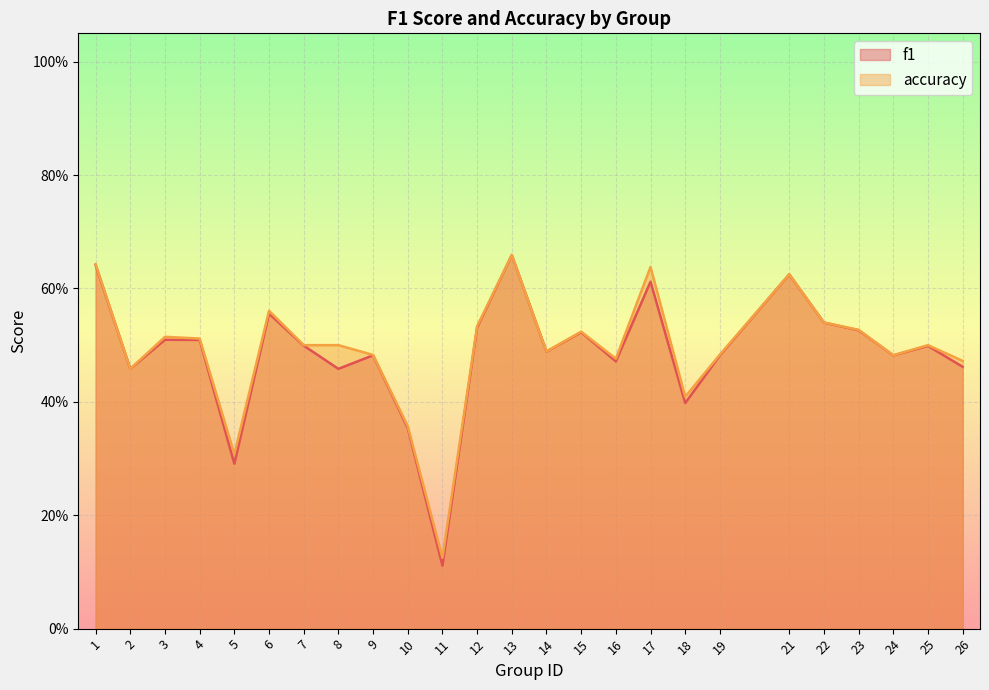

At which category is the sum across all series the highest?

13